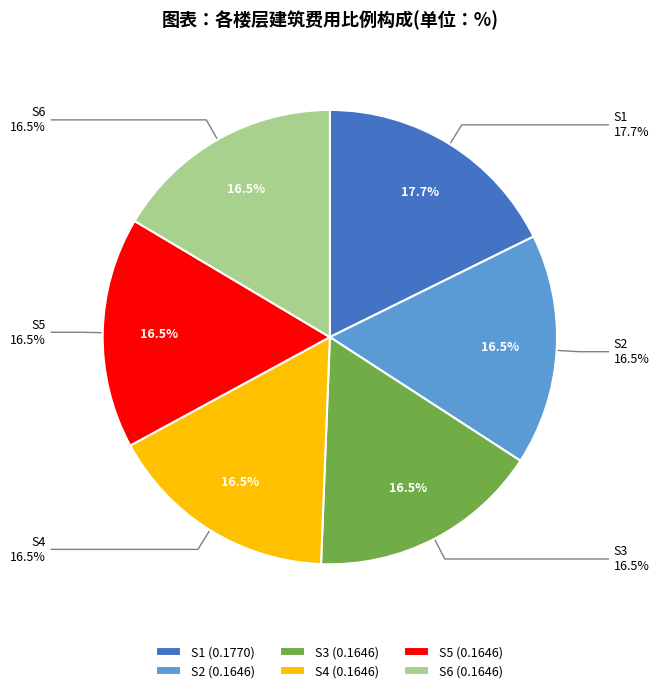

Is it true that S6 is 16% of the pie?

True